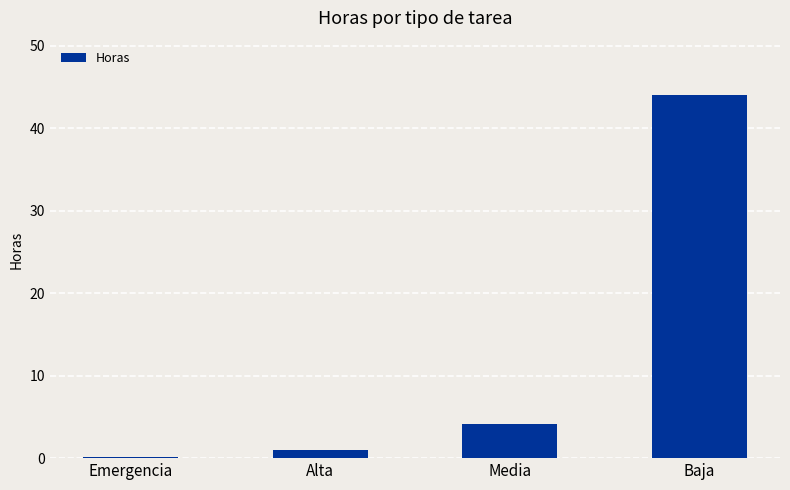

How many data points does each series have?

4